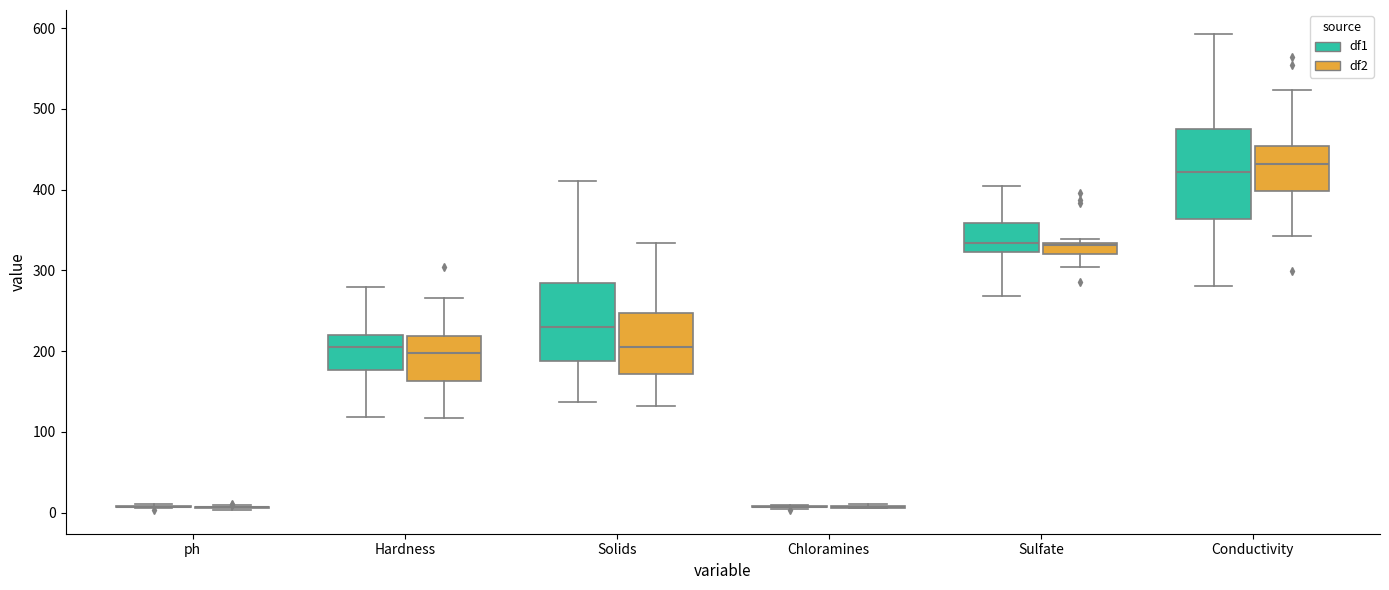

Which box is the tallest, from its lower edge to its upper edge?

Conductivity (df1)